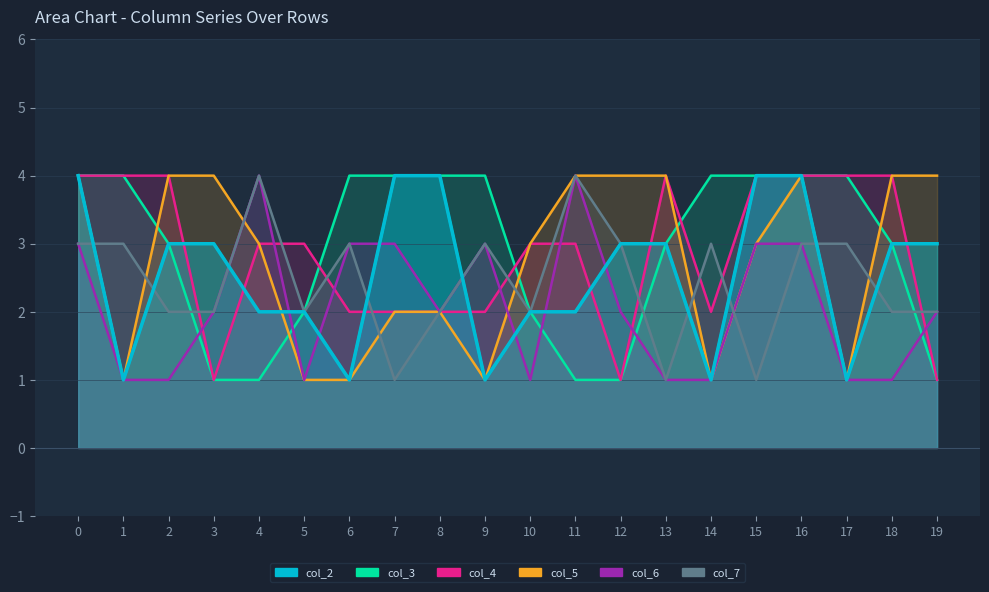

What is the difference between the highest and lowest values at 11?

3